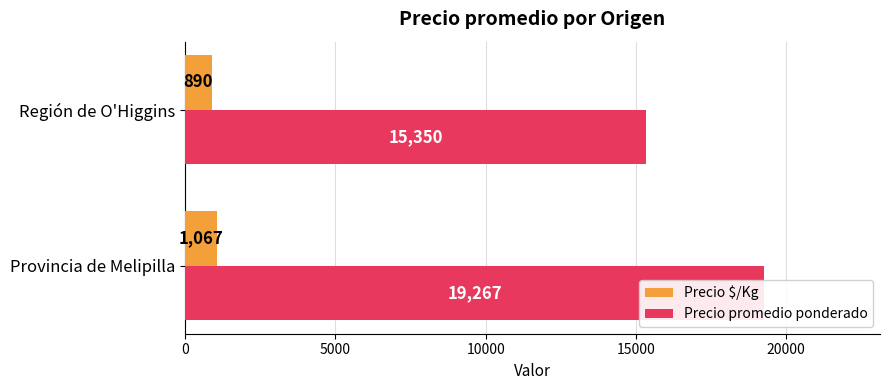

Which series has the largest total across all categories?

Precio promedio ponderado